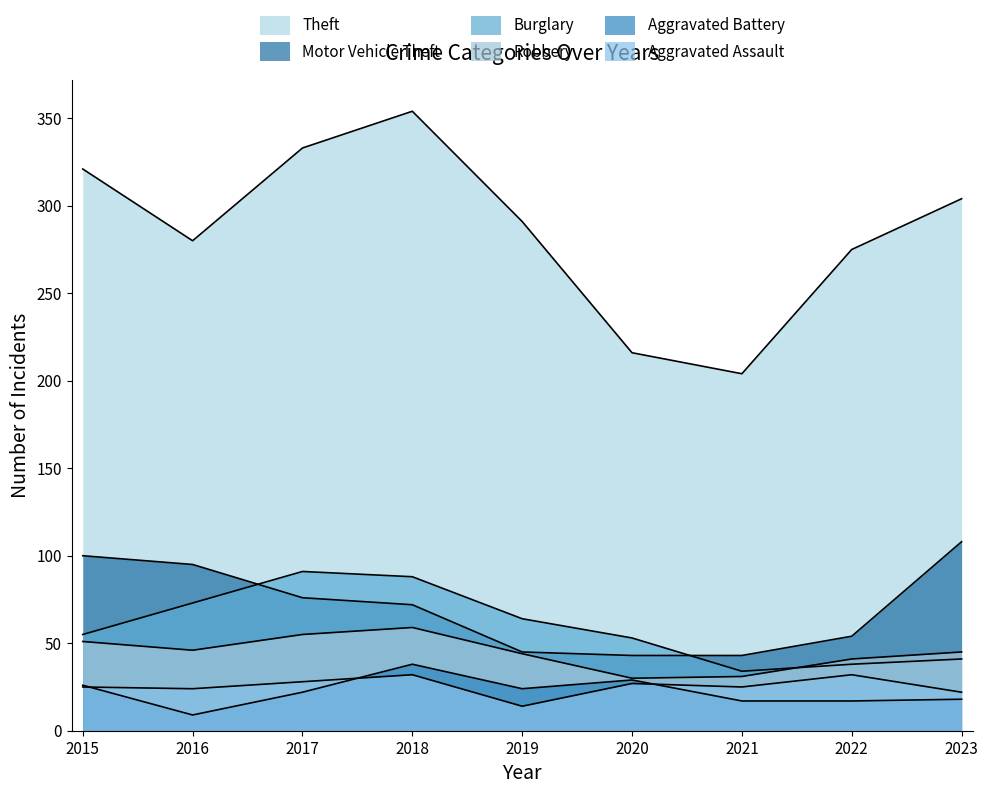

At how many categories does at least one series exceed 272?

7